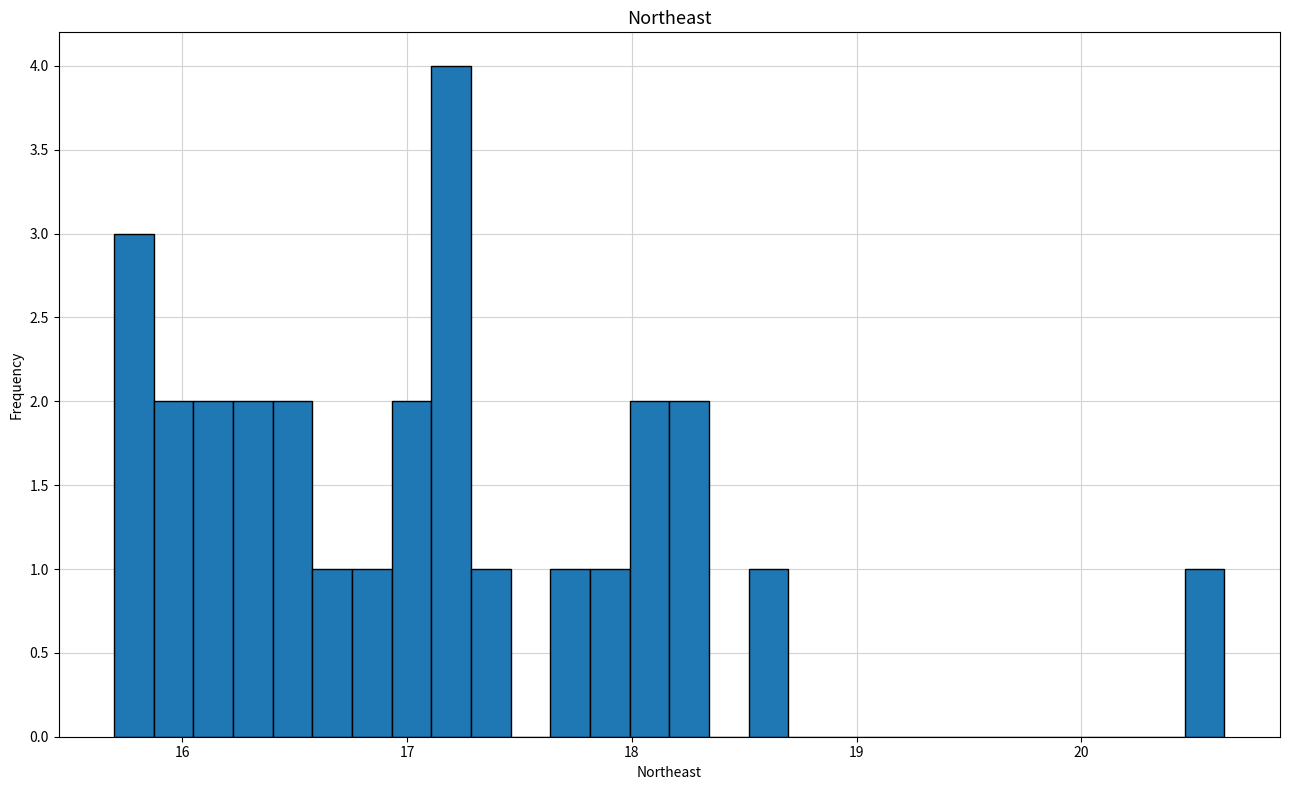

Read against the x-axis, roughly where is the centre of the tallest bar?

17.2